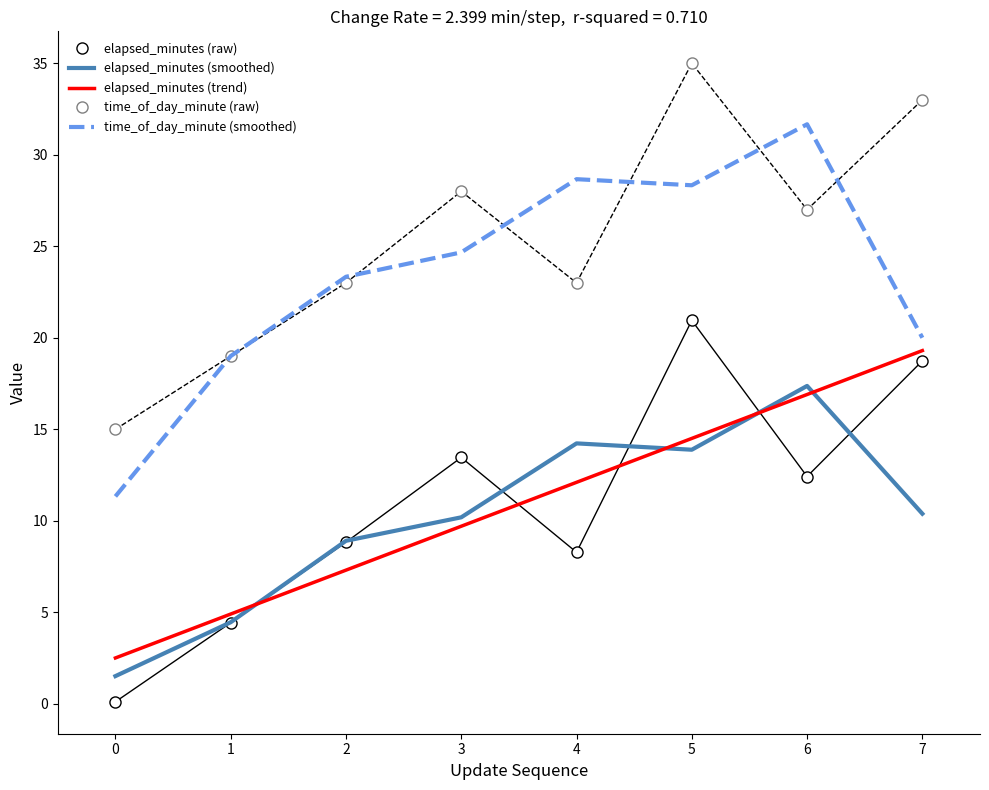

True or false: elapsed_minutes (raw) has more than 1 points higher than both neighbors.

True